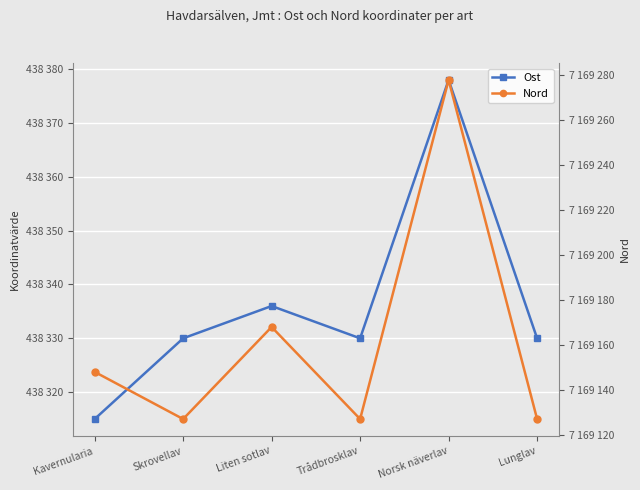

At which label does Nord first exceed 7169148?

Liten sotlav